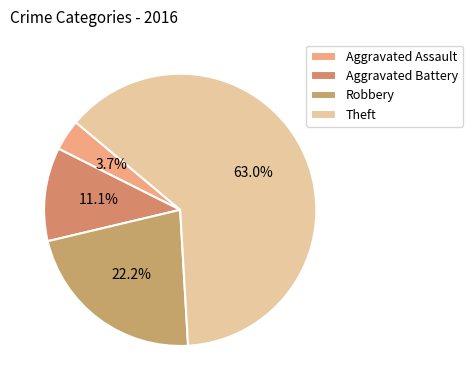

The Theft slice represents 77% of the pie. True or false?

False